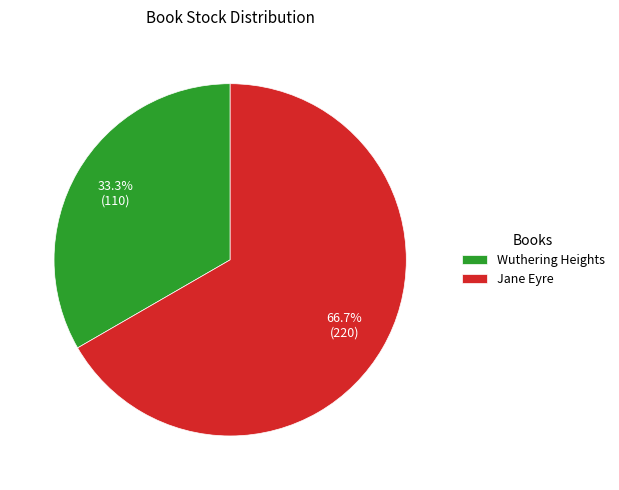

How many slices are in this pie chart?

2